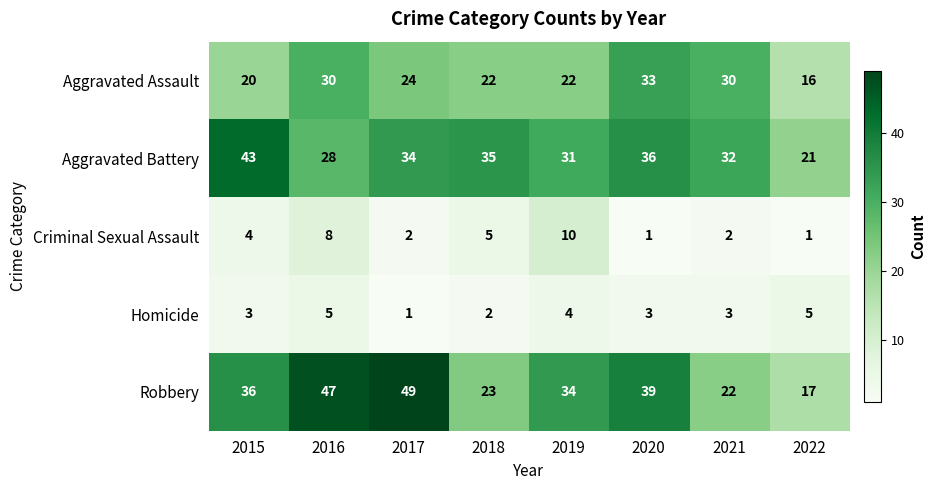

At which label is Aggravated Assault closest to 24?

2017